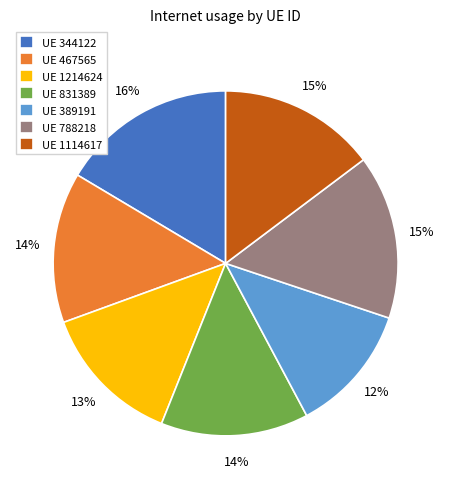

How many segments does this pie chart have?

7